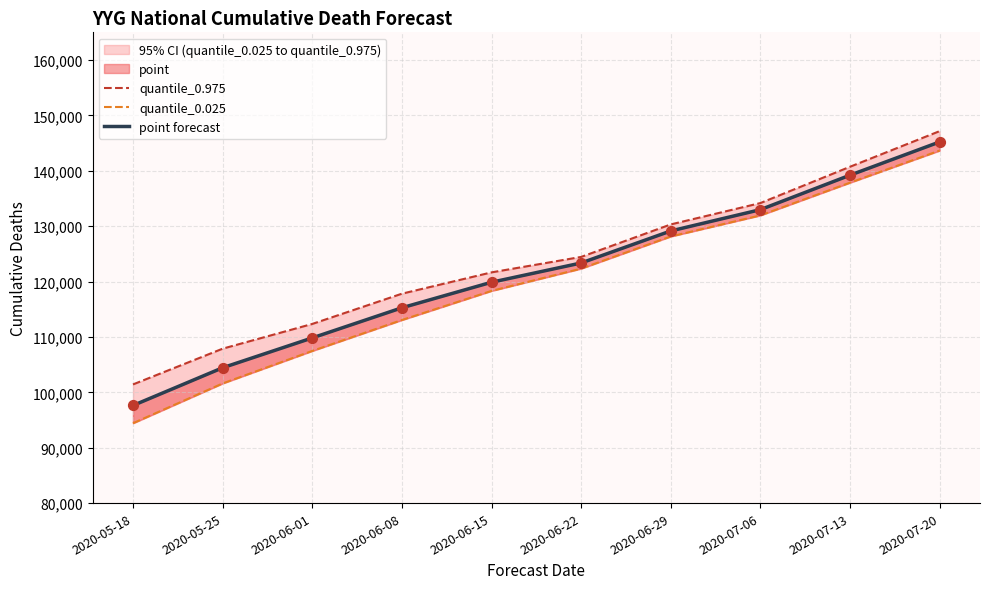

Which series has the largest total across all categories?

quantile_0.975